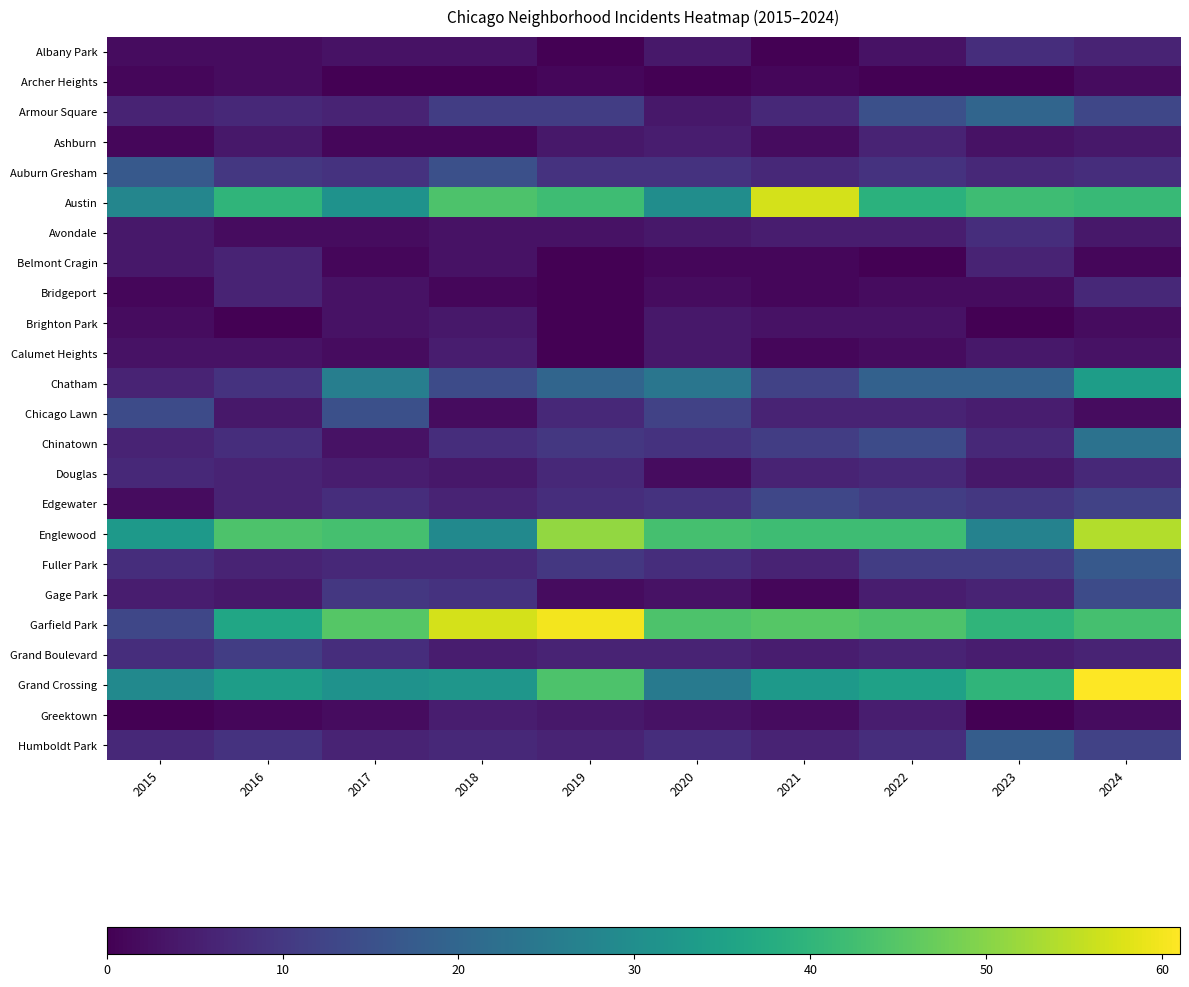

How many data points does each series have?

10